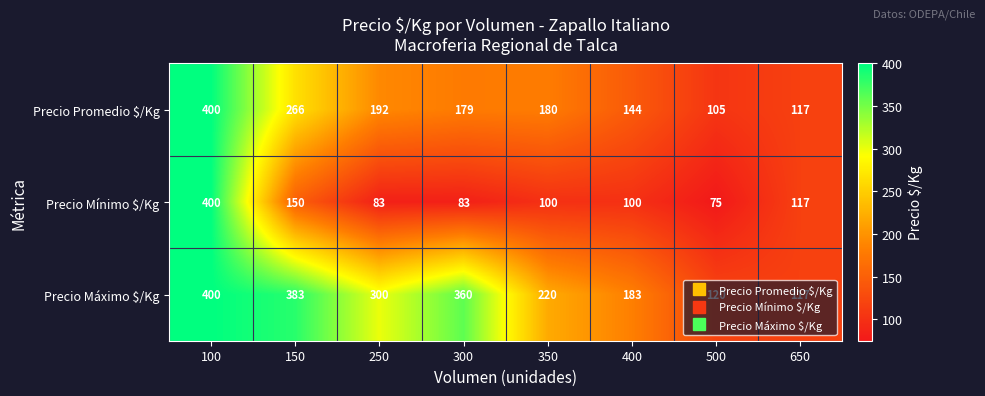

True or false: Precio Máximo $/Kg has a value of 205 at 650.

False